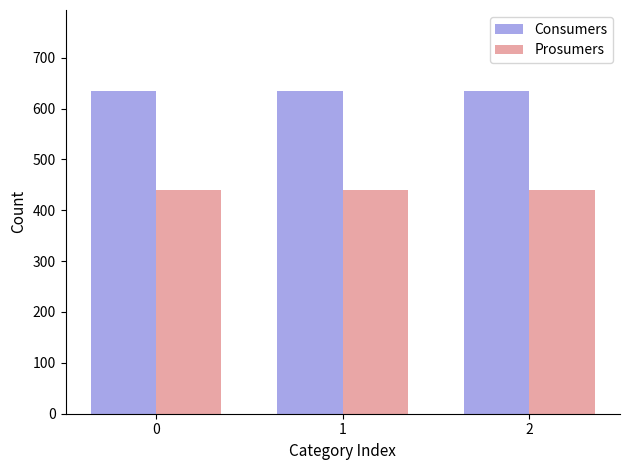

Reading right to left, list all the values displayed in this chart.

Consumers: 2=635	1=635	0=635
Prosumers: 2=440	1=440	0=440